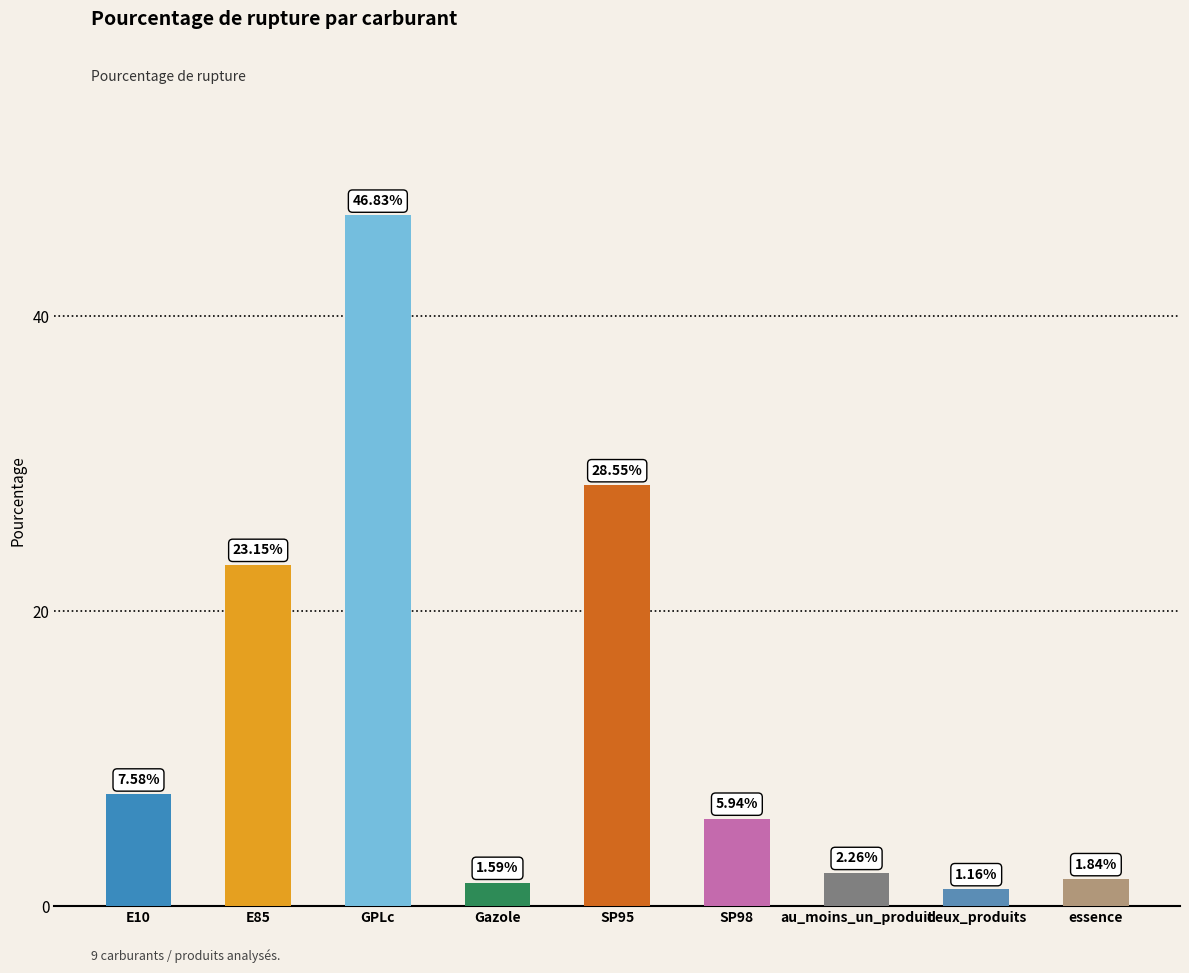

Where is the data nearest to the value 23?

E85